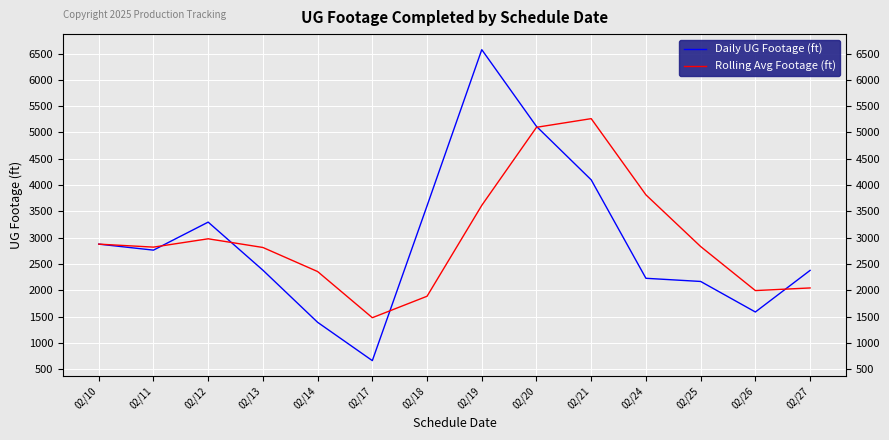

What is the minimum value for Rolling Avg Footage (ft)?

1481.3